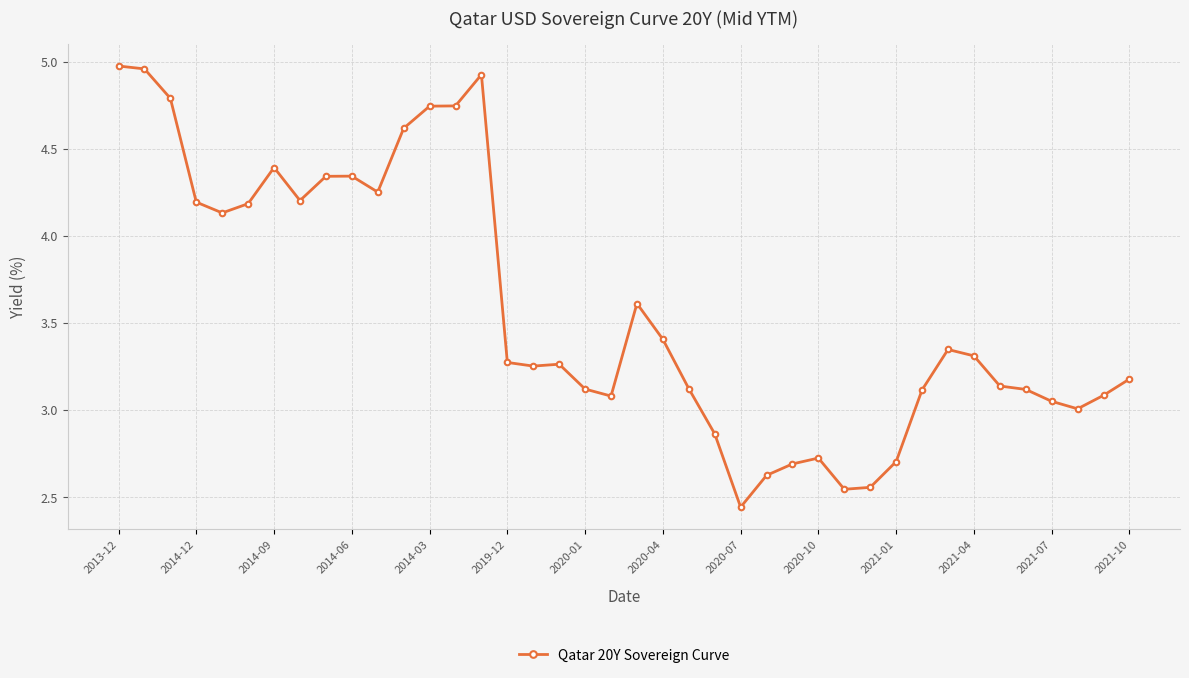

What is the value of the 40th point from the left?

3.2